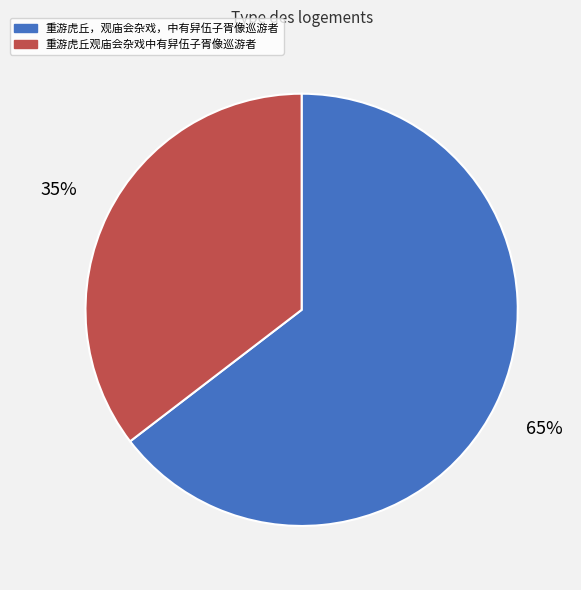

How many segments does this pie chart have?

2